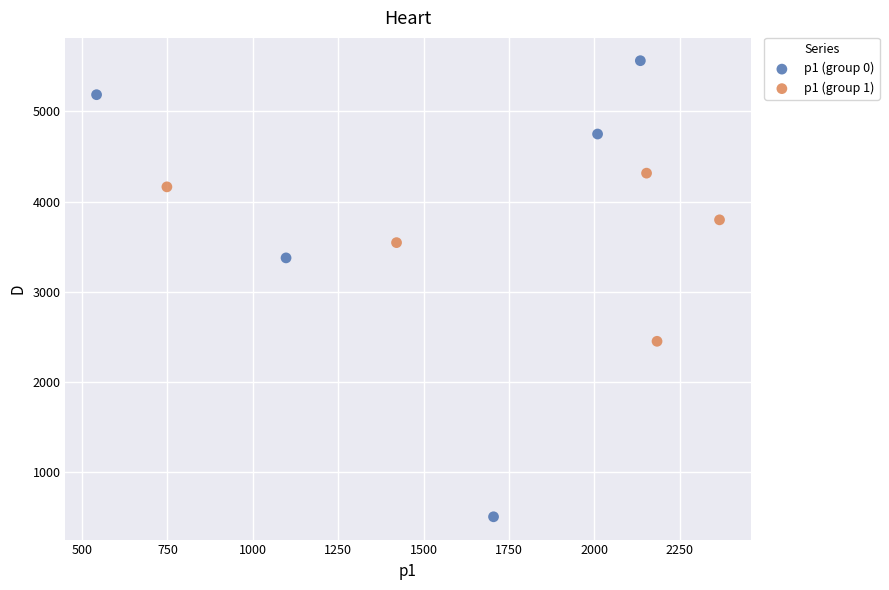

What are all the series names shown in the legend?

p1 (group 0), p1 (group 1)